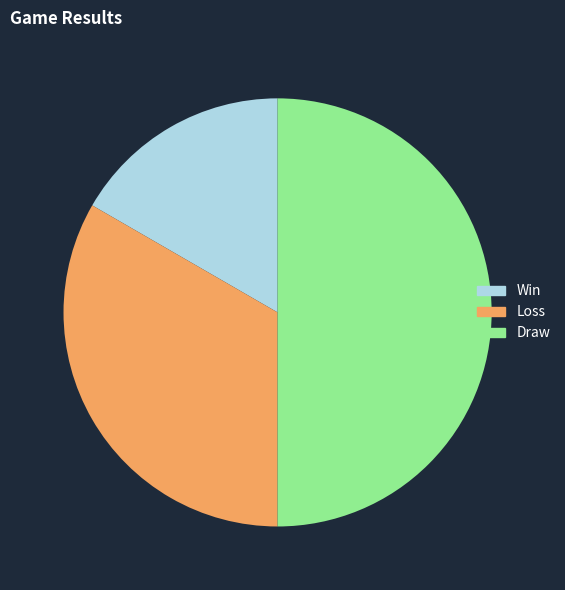

Rank the categories by value from lowest to highest.

Win, Loss, Draw